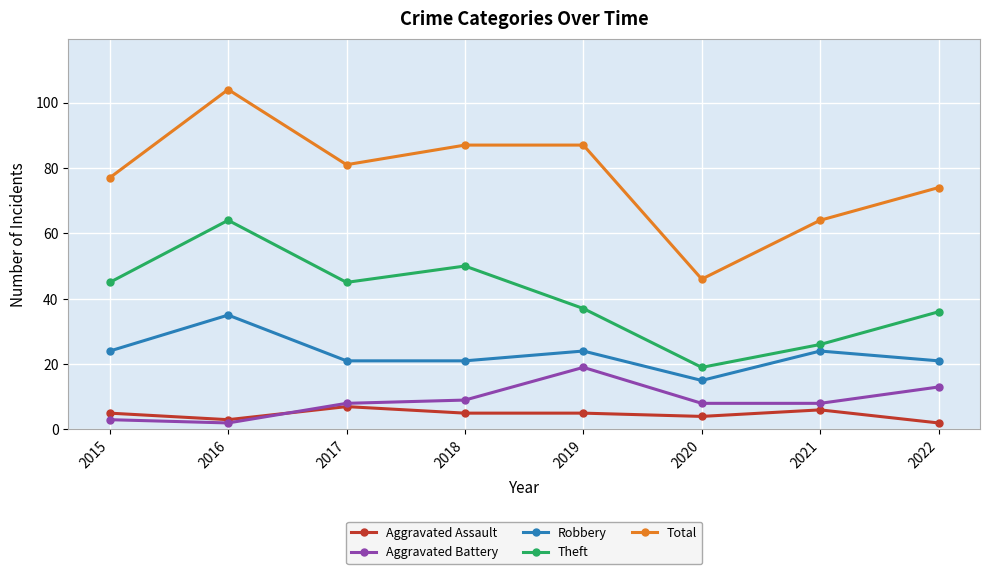

At 2019, list the series in order from largest to smallest.

Total, Theft, Robbery, Aggravated Battery, Aggravated Assault